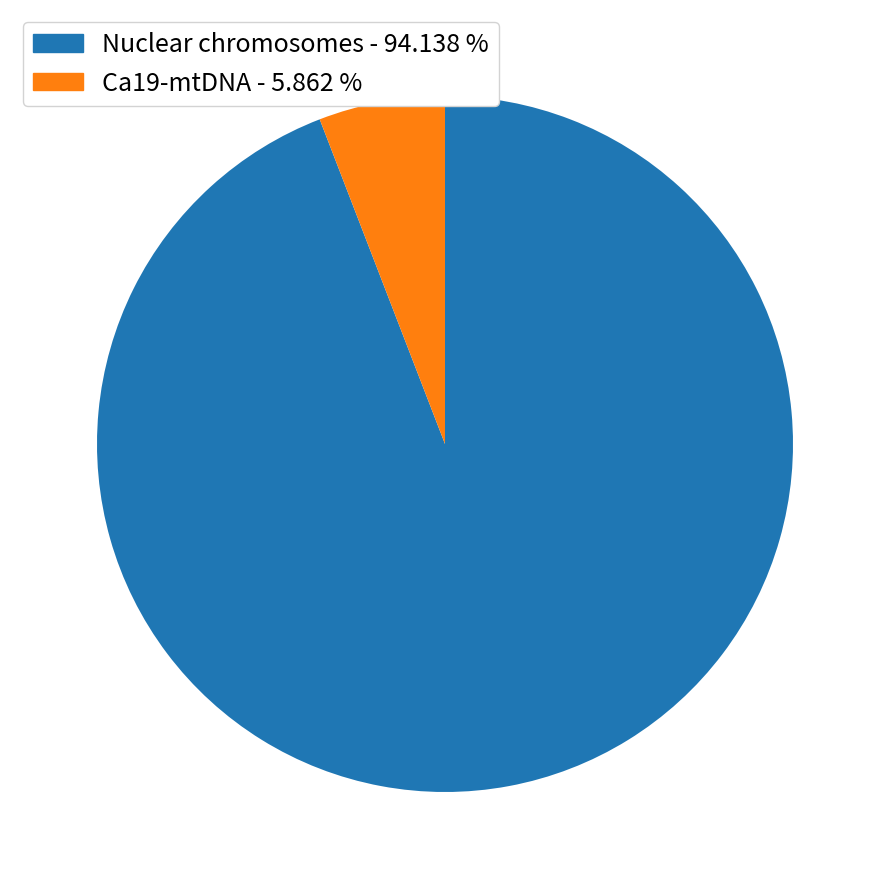

What is the largest slice in the pie chart?

Nuclear chromosomes - 94.138 %